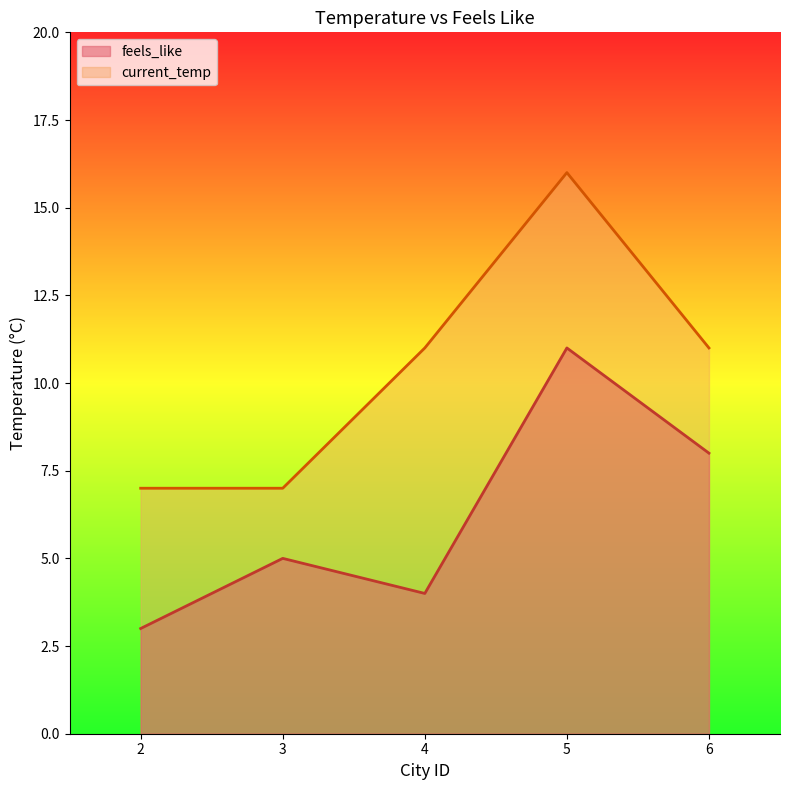

Between 5 and 3, which is larger?

5